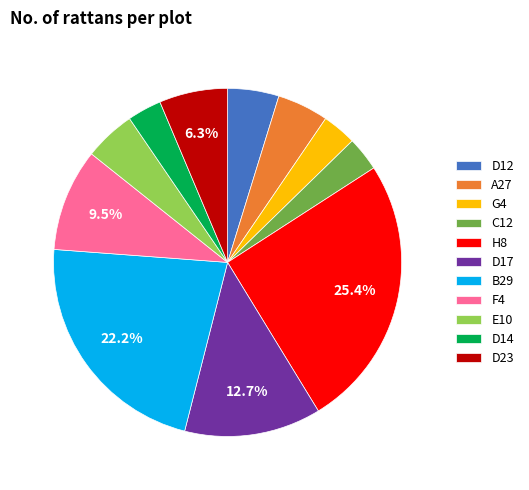

The E10 slice represents 5% of the pie. True or false?

True